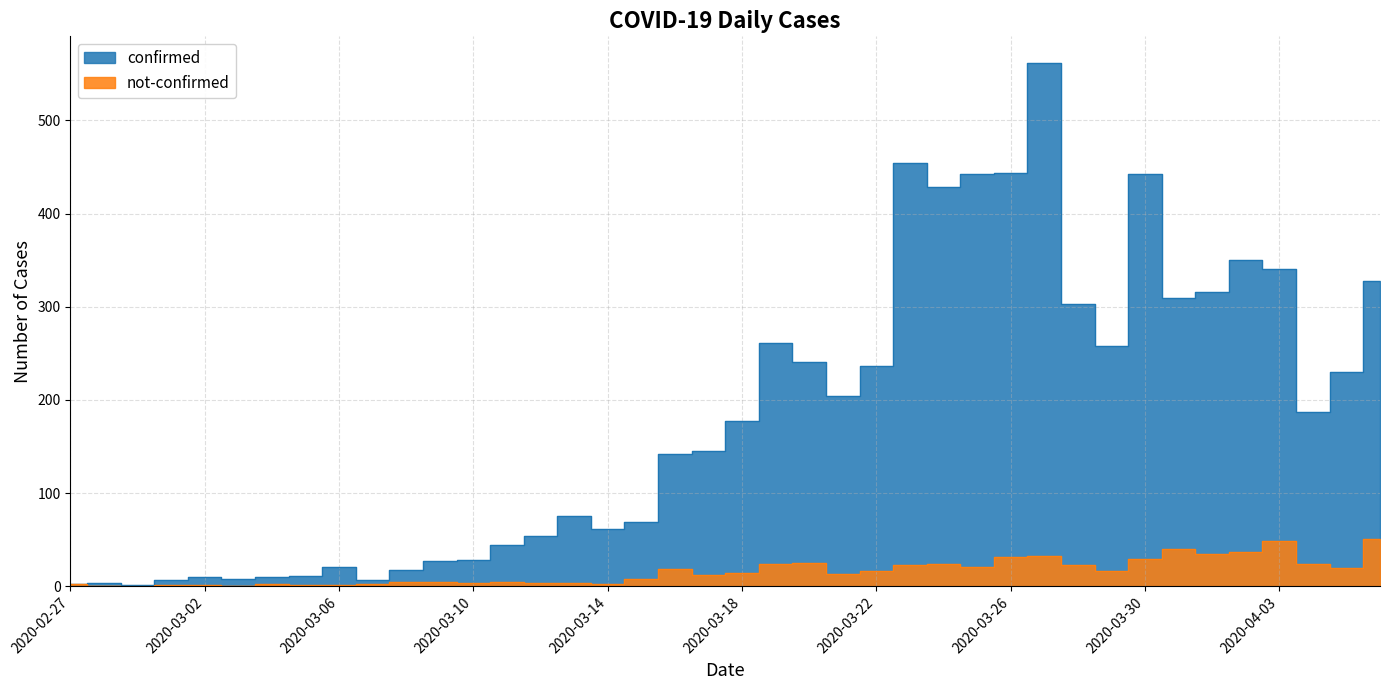

What is the average value of the confirmed series?

181